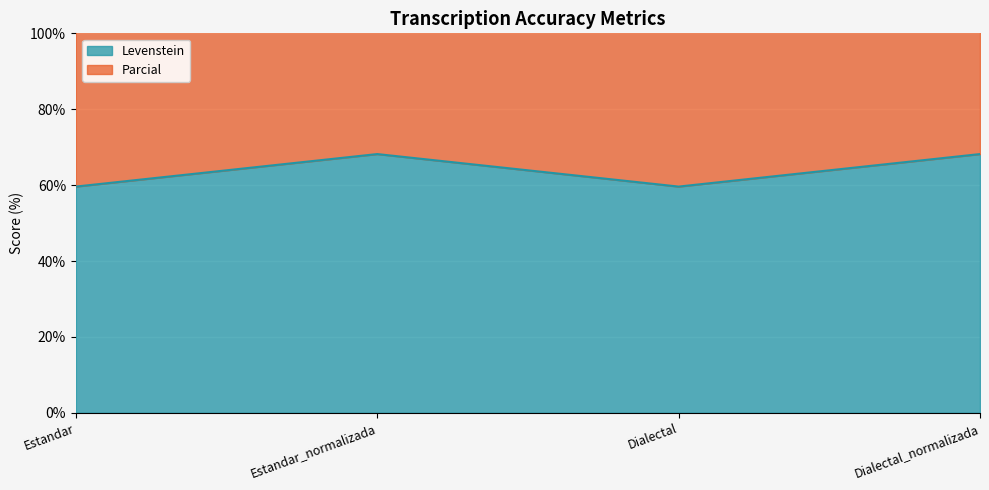

Read the Levenstein value at Dialectal.

59.6